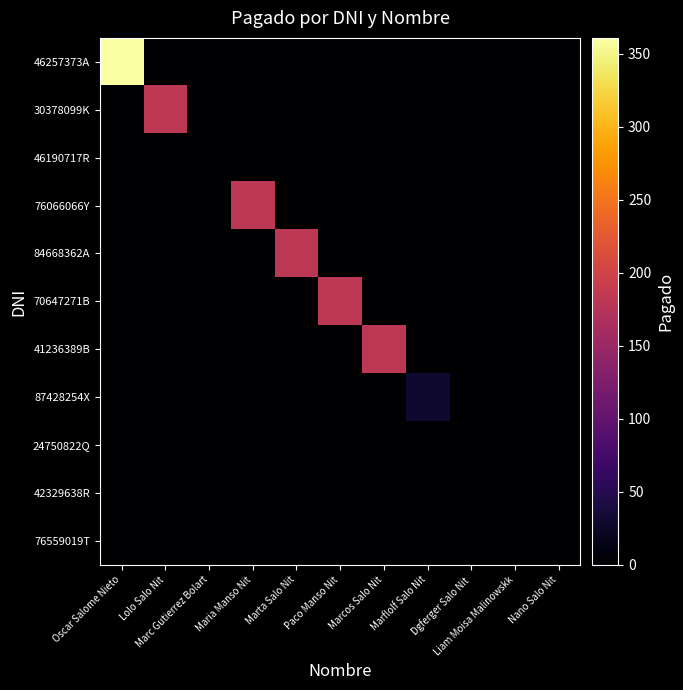

Which series has the largest total across all categories?

46257373A